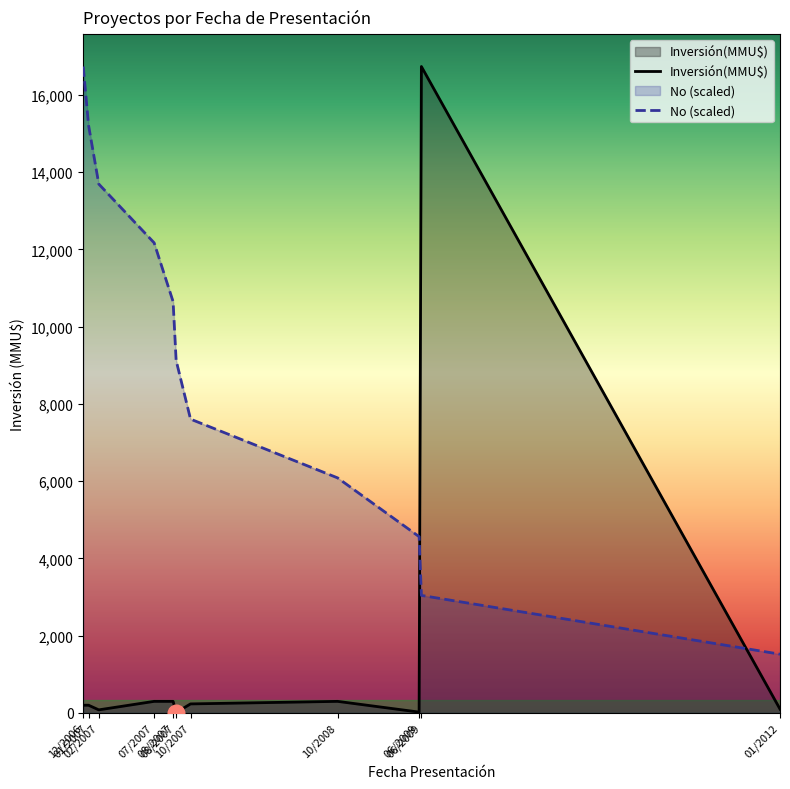

Reading right to left, list all the values displayed in this chart.

Inversión(MMU$): 01/2012=100.0	06/2009=16736.0	06/2009=22.0	10/2008=300.0	10/2007=234.0	08/2007=10.0	08/2007=300.0	07/2007=300.0	02/2007=80.0	01/2007=200.0	12/2006=200.0
No (scaled): 01/2012=1521.5	06/2009=3042.9	06/2009=4564.4	10/2008=6085.8	10/2007=7607.3	08/2007=9128.7	08/2007=10650.2	07/2007=12171.6	02/2007=13693.1	01/2007=15214.5	12/2006=16736.0